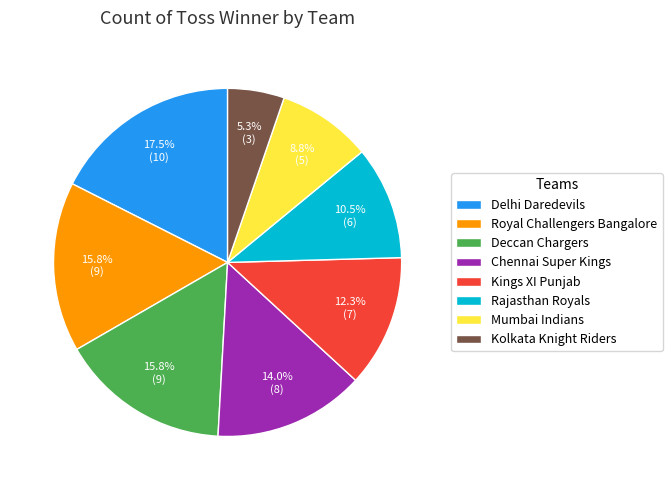

True or false: Kolkata Knight Riders accounts for 18% of the total.

False